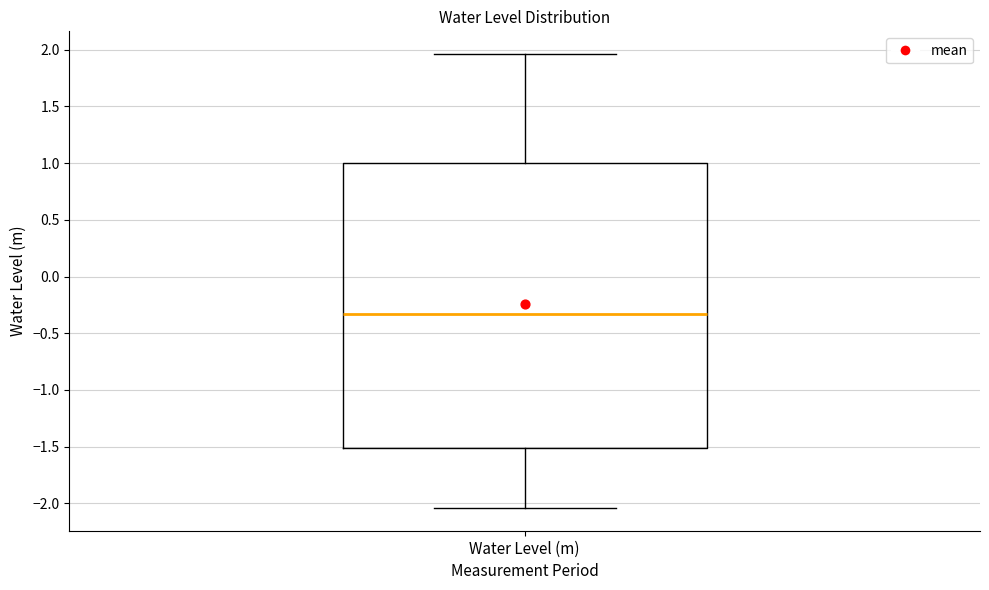

Where is the upper edge of the box for Water Level (m) on the y-axis? The values are not printed on the chart, so give them approximately, as read against the axis.

1.00